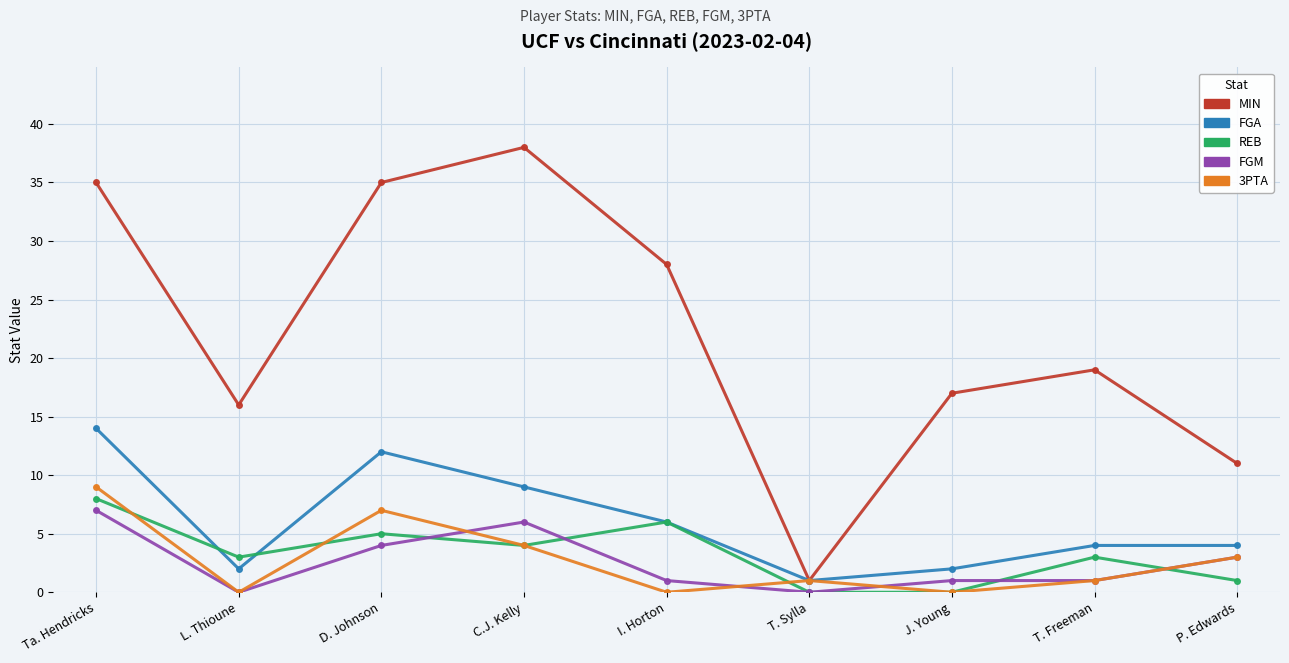

What is the greatest value displayed?

38